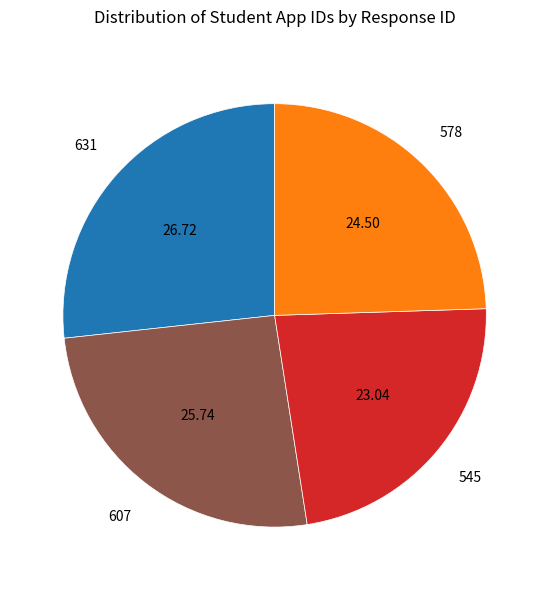

What is the smallest slice in the pie chart?

545